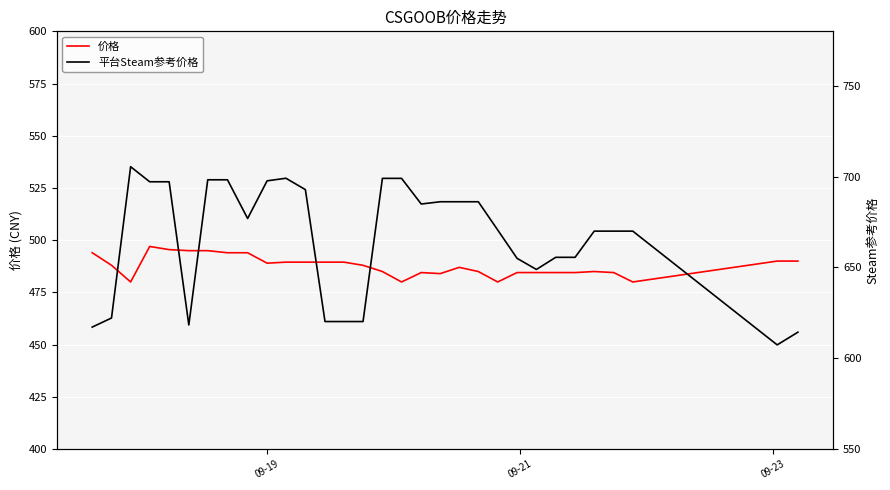

What are all the series names shown in the legend?

价格, 平台Steam参考价格